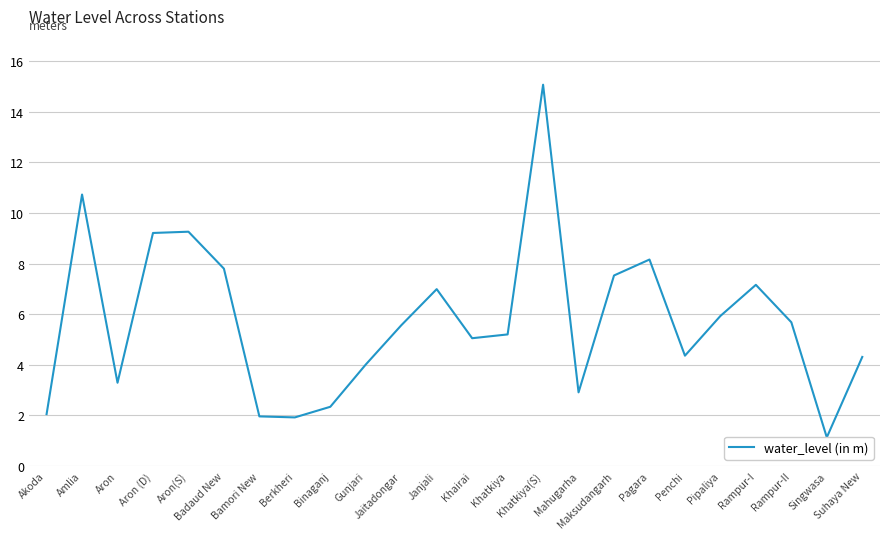

What is the greatest value displayed?

15.1